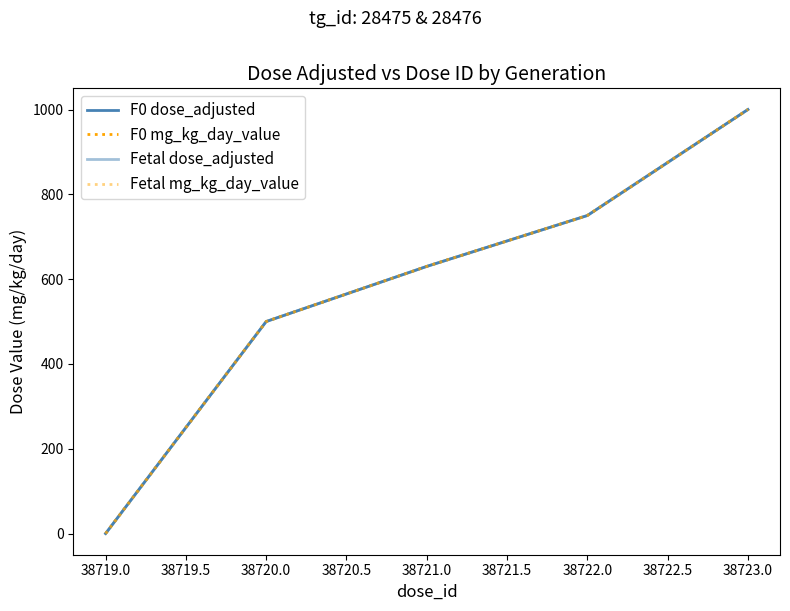

Does the chart display data point markers on the line(s)?

No